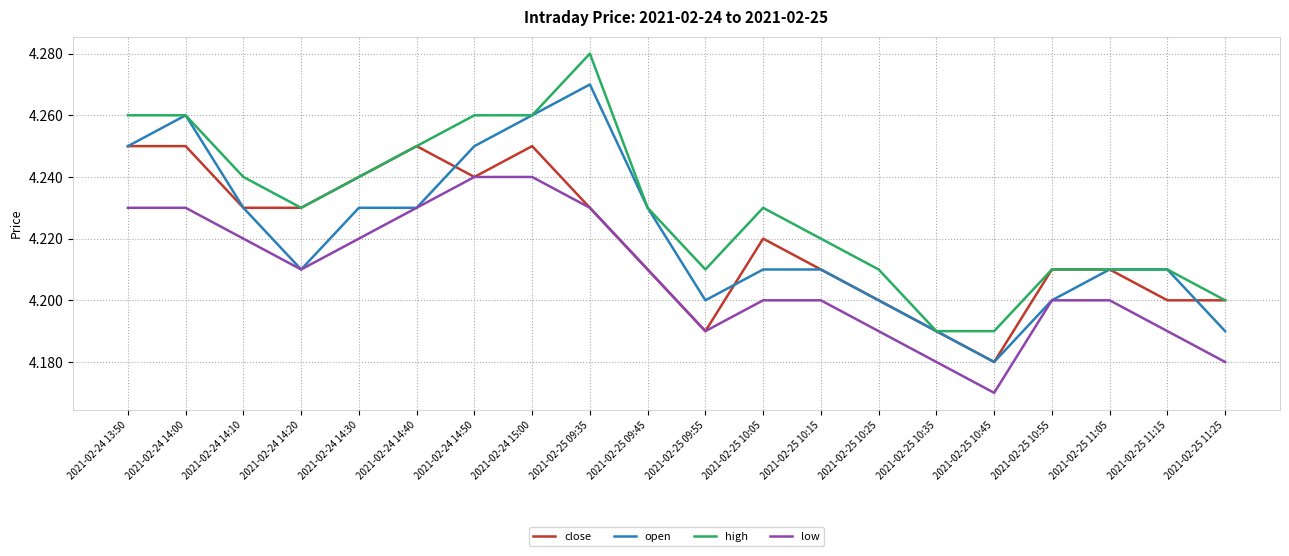

What position from the right is 2021-02-24 13:50?

20